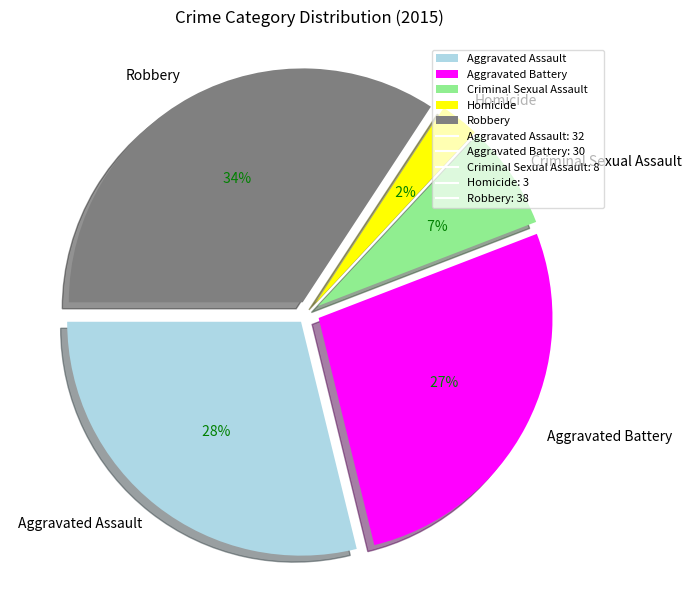

Approximately how many times larger is the value at Aggravated Assault compared to Robbery?

0.8